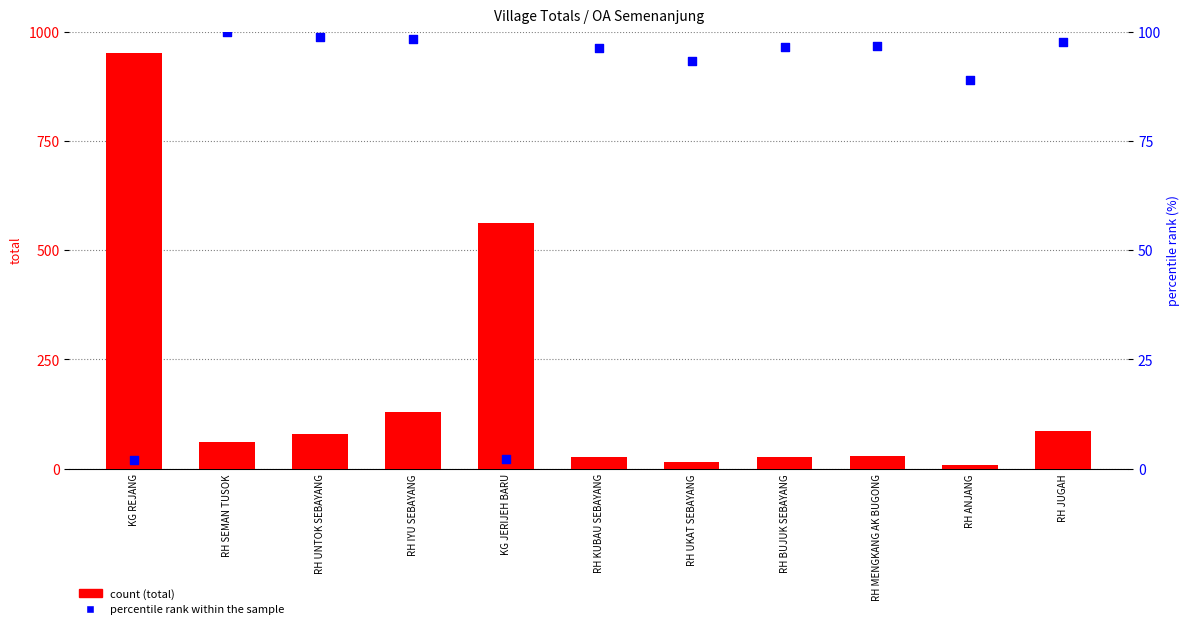

Is the value of total (count) at RH JUGAH greater than the value of percentile rank within the sample at RH MENGKANG AK BUGONG?

No